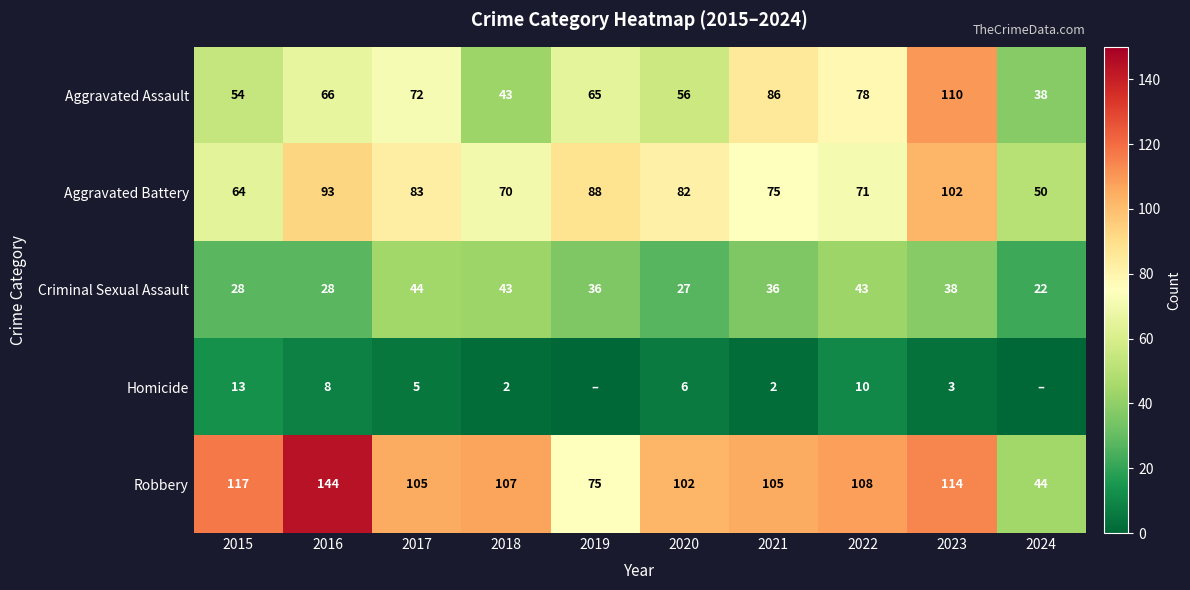

Which series changed the most between 2020 and 2022?

Aggravated Assault